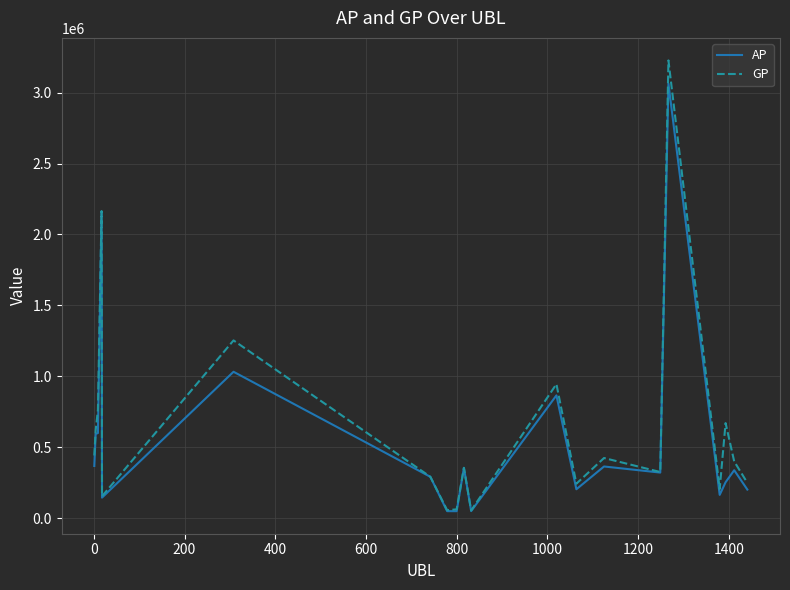

What is the maximum value shown in the chart?

3227430